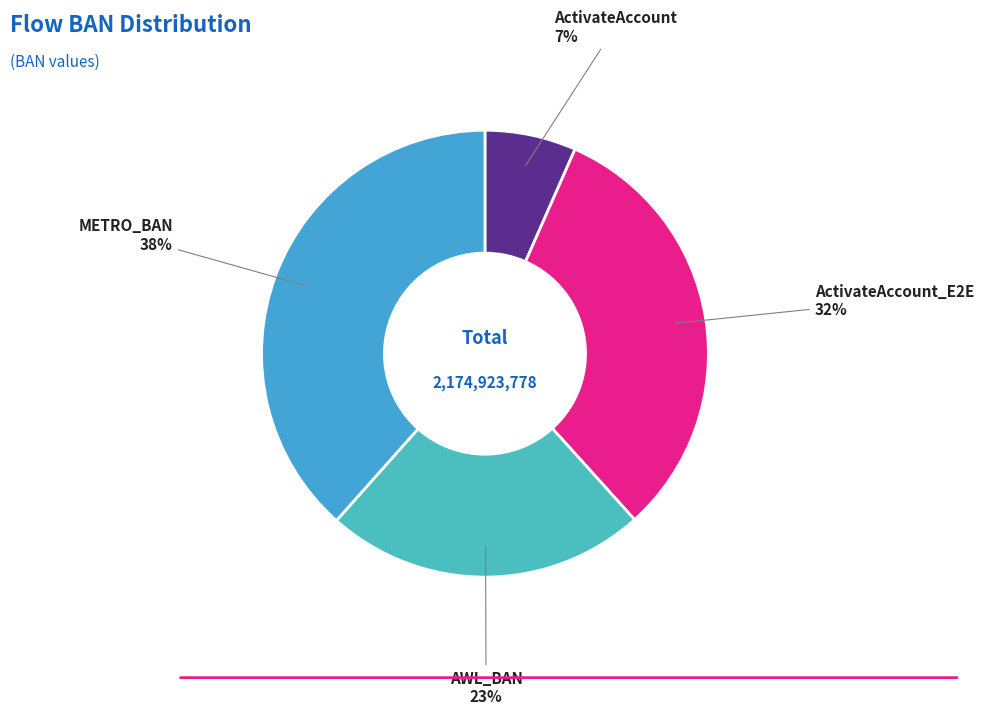

Count the number of slices in the pie.

4